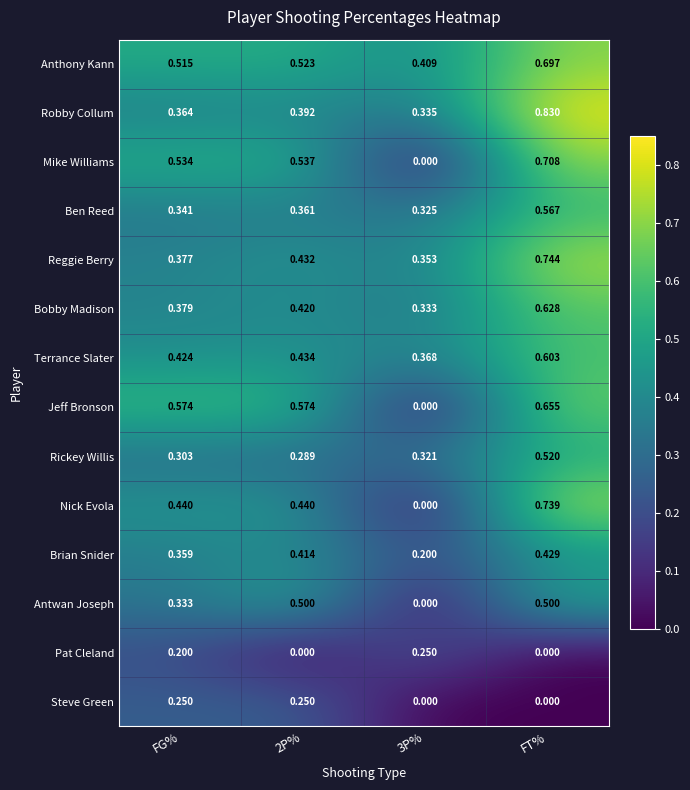

At FG%, list the series in order from largest to smallest.

Jeff Bronson, Mike Williams, Anthony Kann, Nick Evola, Terrance Slater, Bobby Madison, Reggie Berry, Robby Collum, Brian Snider, Ben Reed, Antwan Joseph, Rickey Willis, Steve Green, Pat Cleland